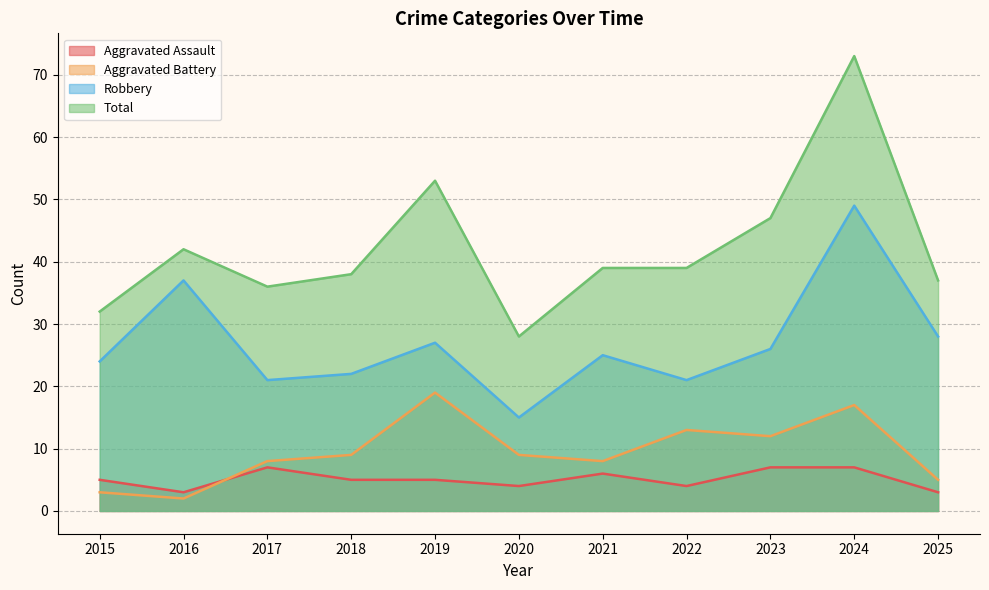

What is the difference between the second highest and minimum values in the Aggravated Battery series?

15